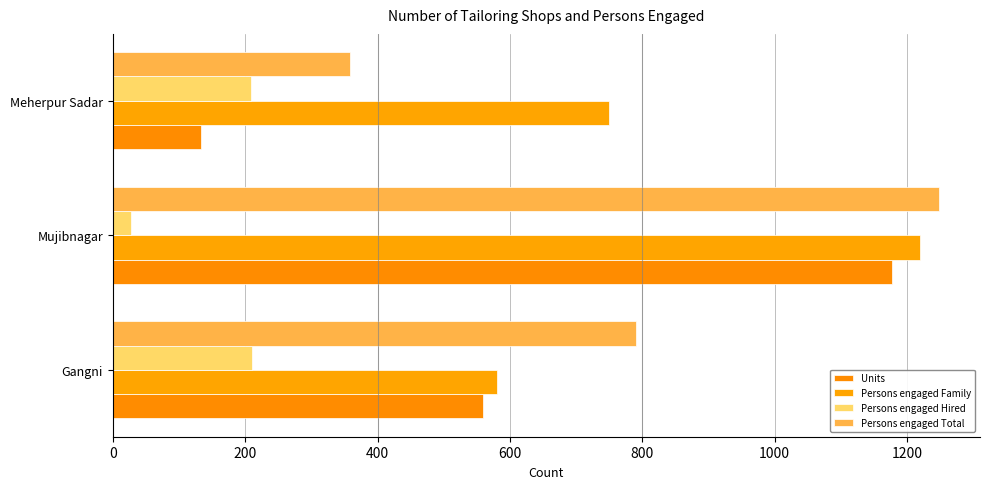

What are all the series names shown in the legend?

Units, Persons engaged Family, Persons engaged Hired, Persons engaged Total